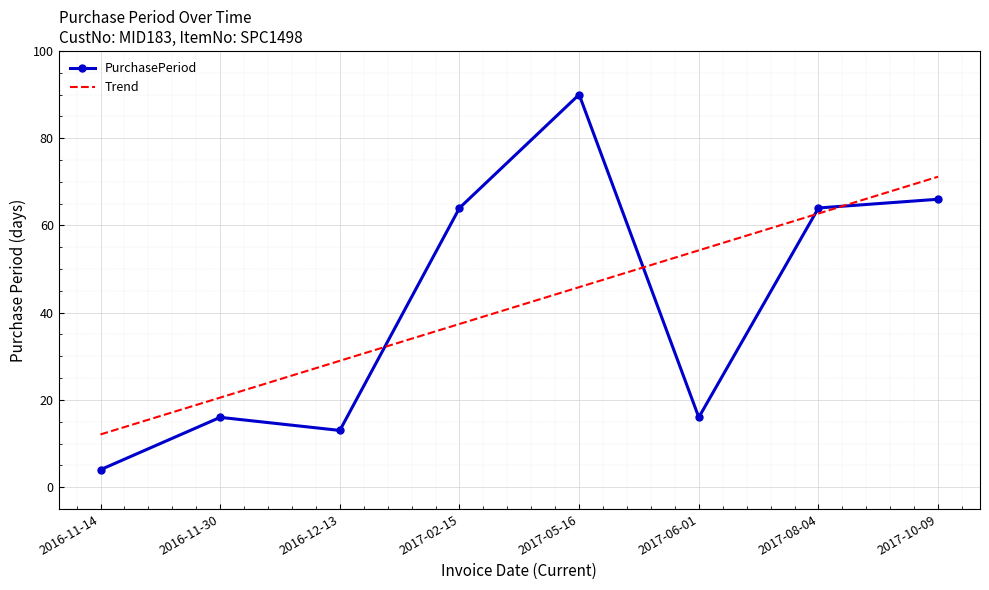

What is the spread (max minus min) of values at 2017-05-16?

44.2